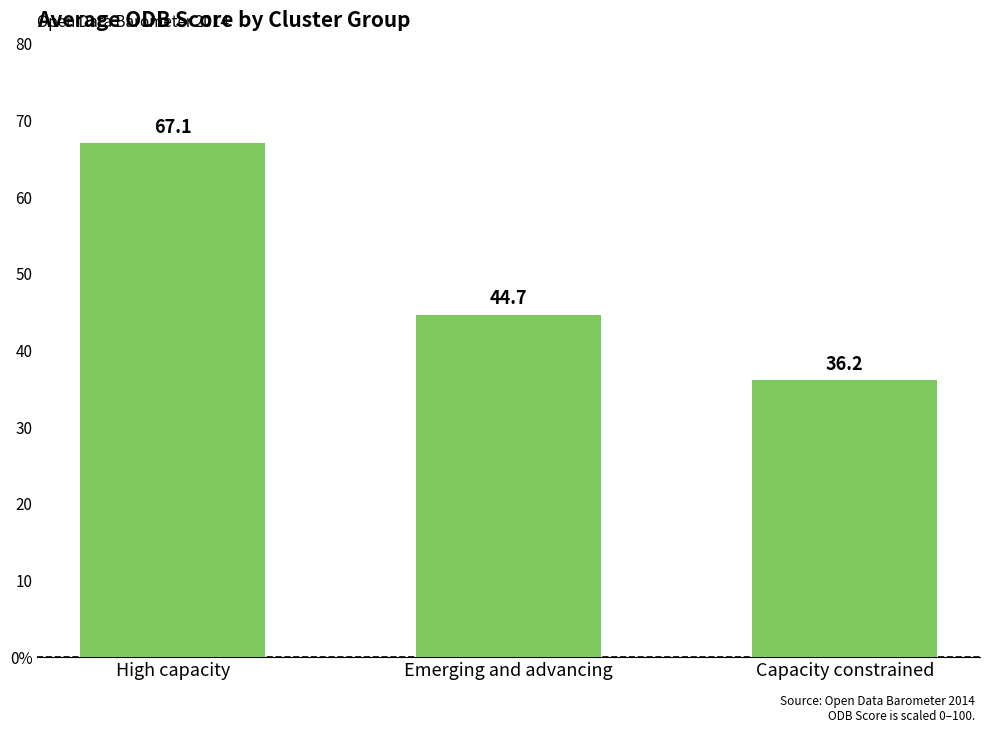

List the labels in order of value, largest first.

High capacity, Emerging and advancing, Capacity constrained